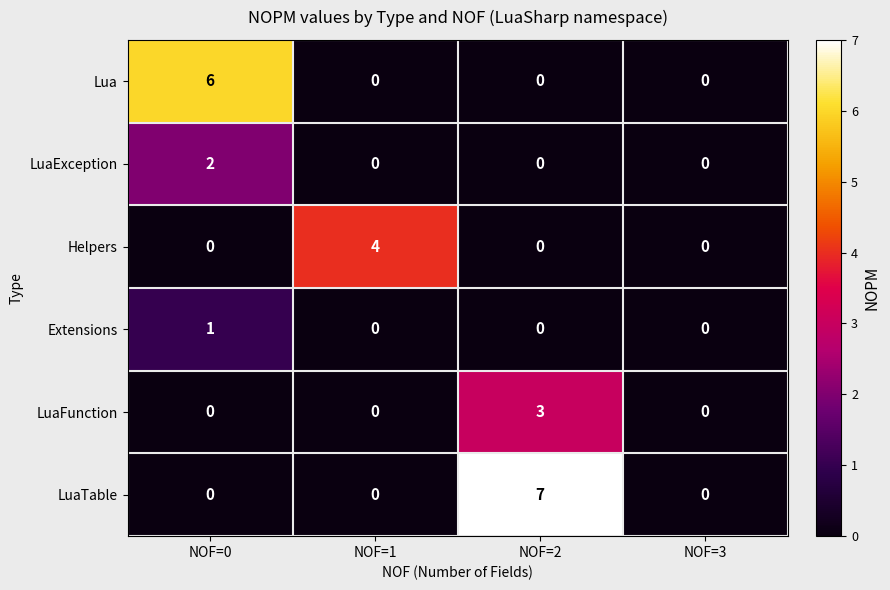

Which series has the widest spread of values?

LuaTable